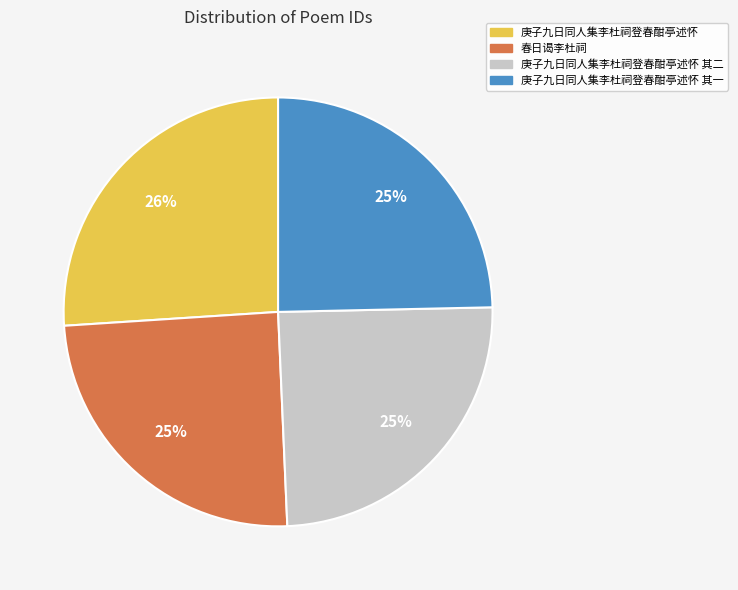

To the nearest percent, what is the difference between the largest and smallest slice percentages?

1%